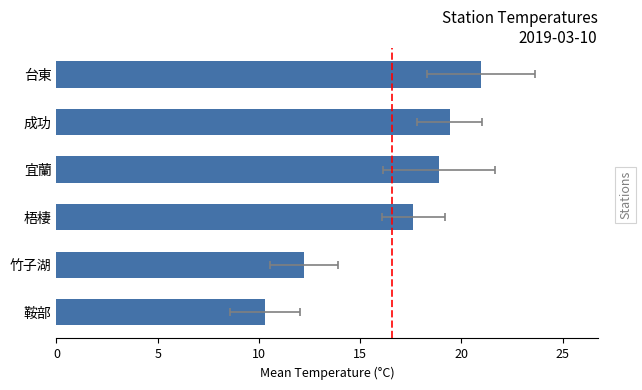

The value at 竹子湖 is 4.1. True or false?

False